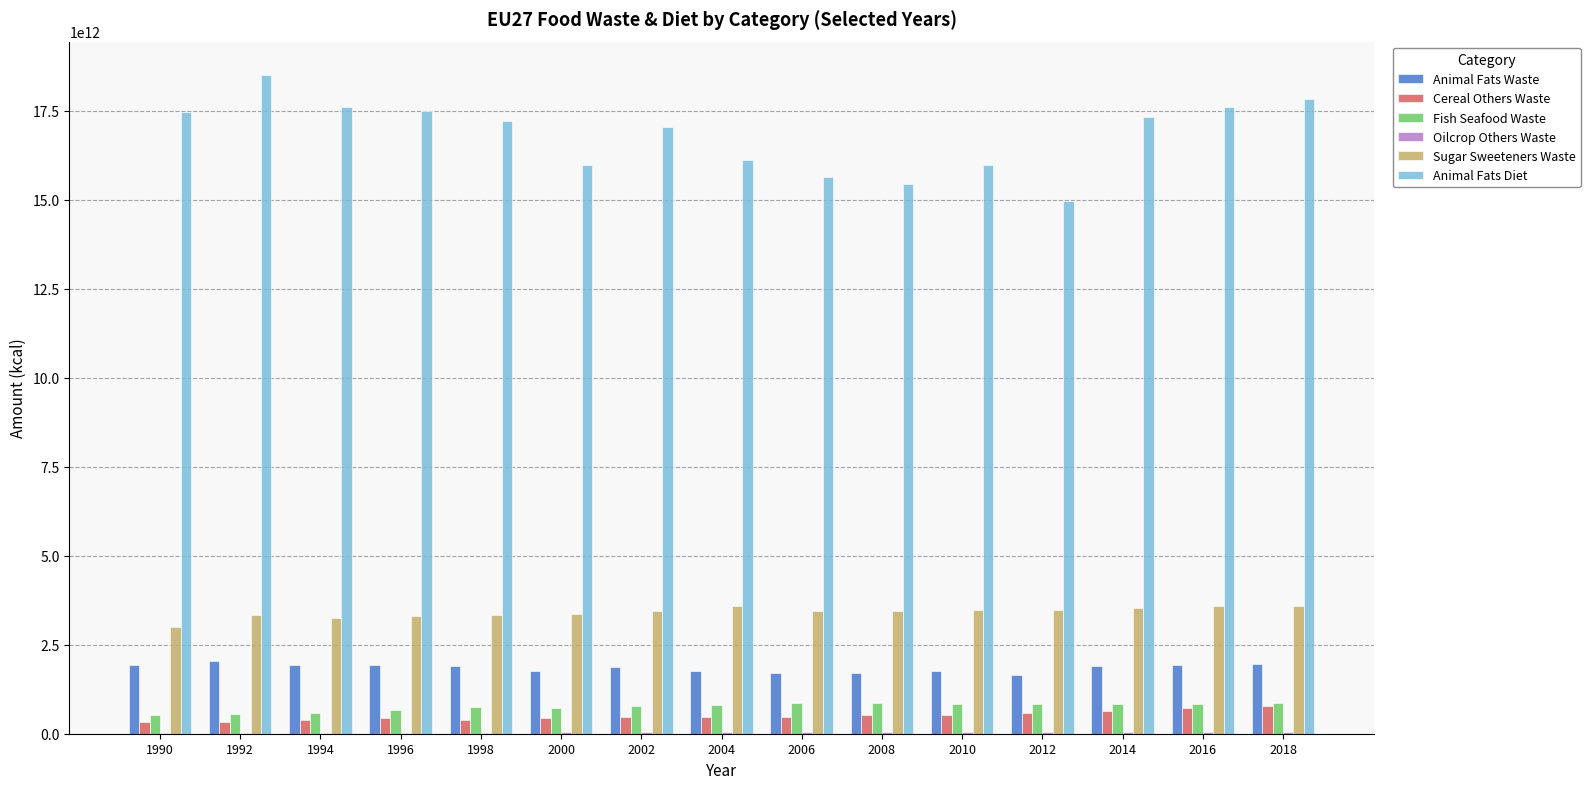

The value of Animal Fats Waste at 2016 is 1937512736119.4. True or false?

True